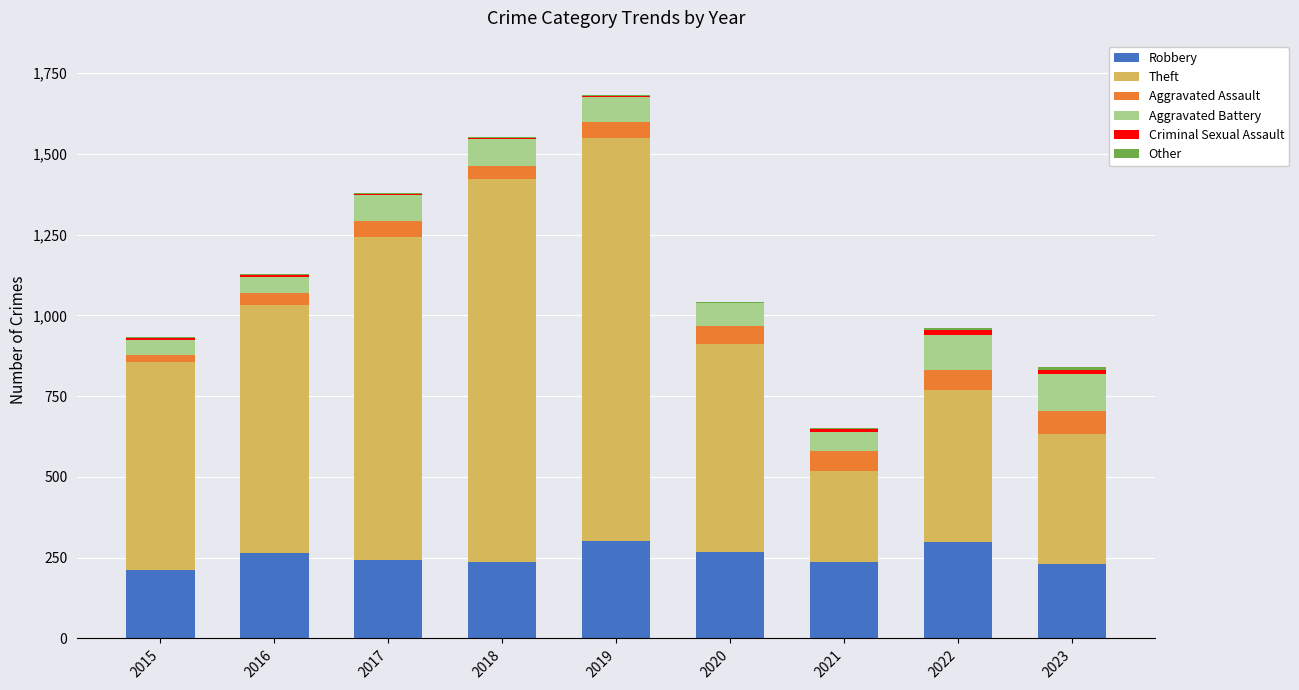

What is the sum of all Robbery values?

2296